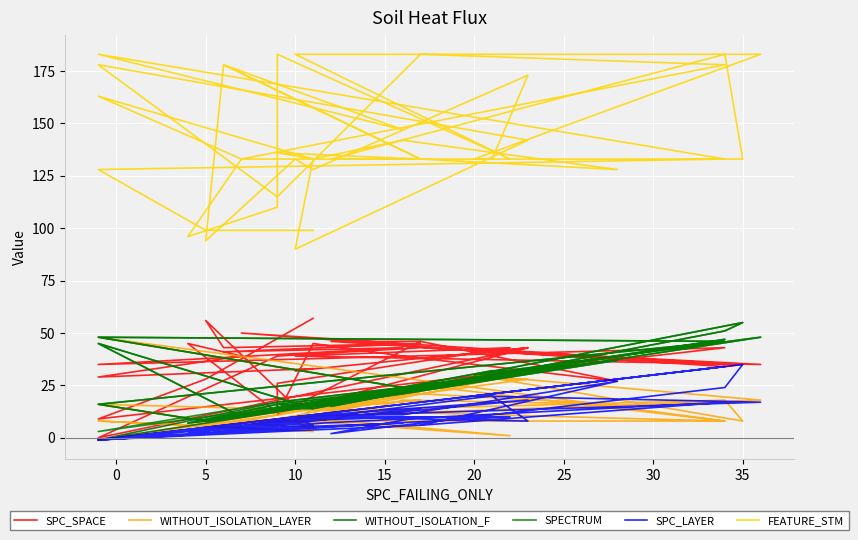

At which category is the sum across all series the highest?

15